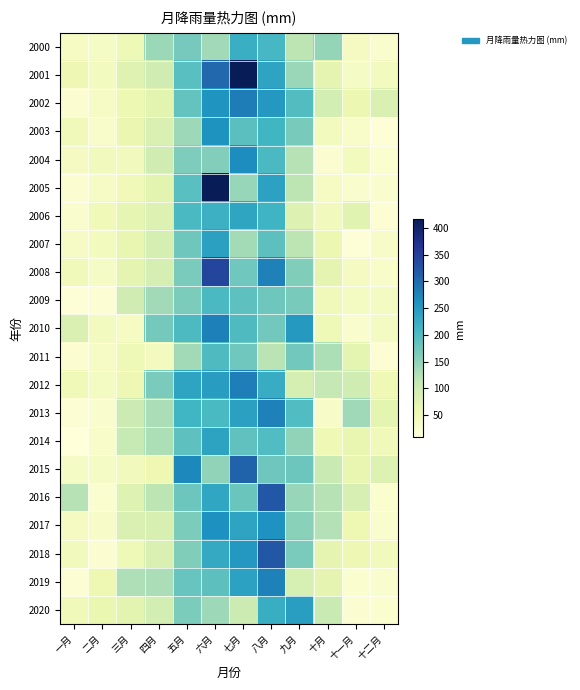

What is the spread (max minus min) of values at 一月?

113.9